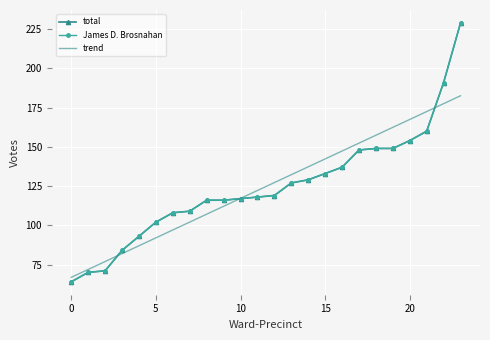

Rank the series by their maximum value, from highest to lowest.

total, James D. Brosnahan, trend